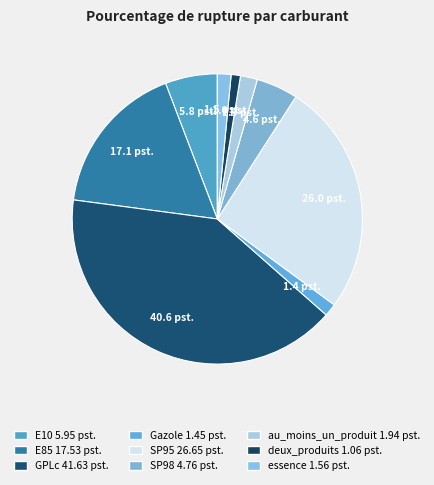

Which slice is the smallest?

deux_produits